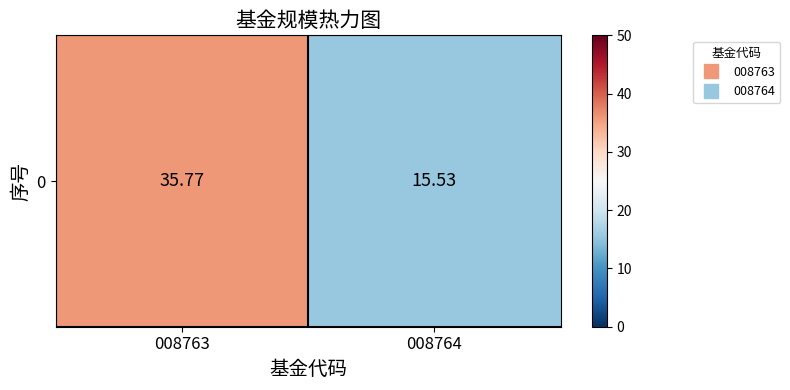

What is the average value?

25.7